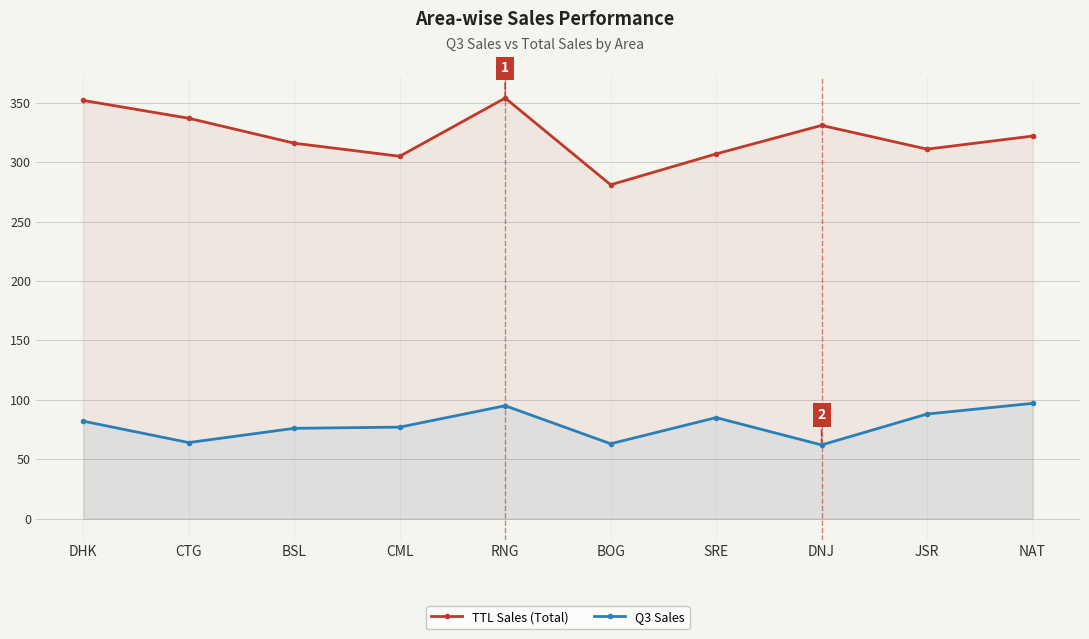

What value does the Q3 Sales series have at DNJ?

62